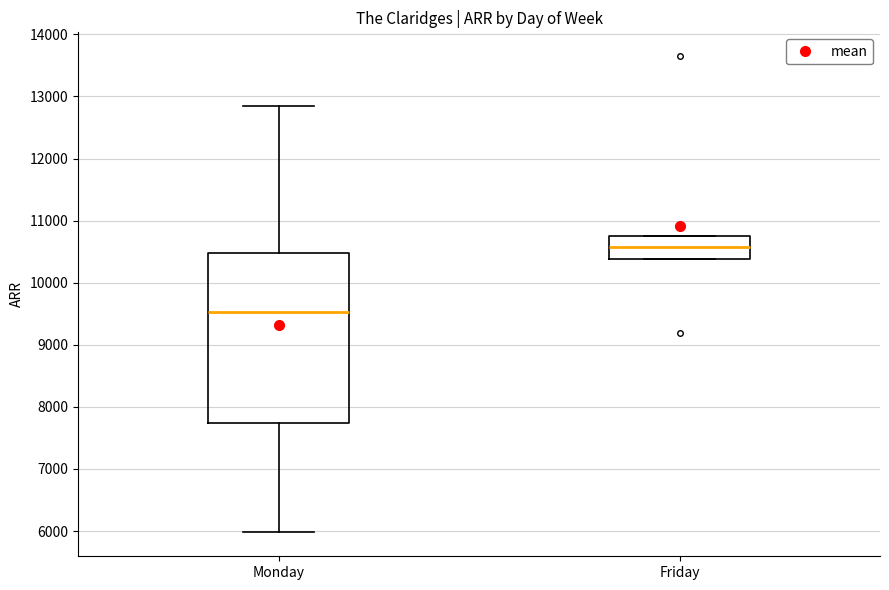

Where is the upper edge of the box for Monday on the y-axis? The values are not printed on the chart, so give them approximately, as read against the axis.

10500